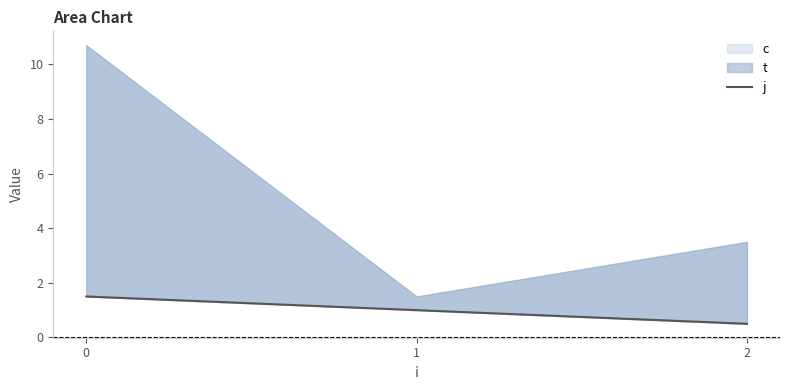

What is the value of the 2nd point from the left?

1.0